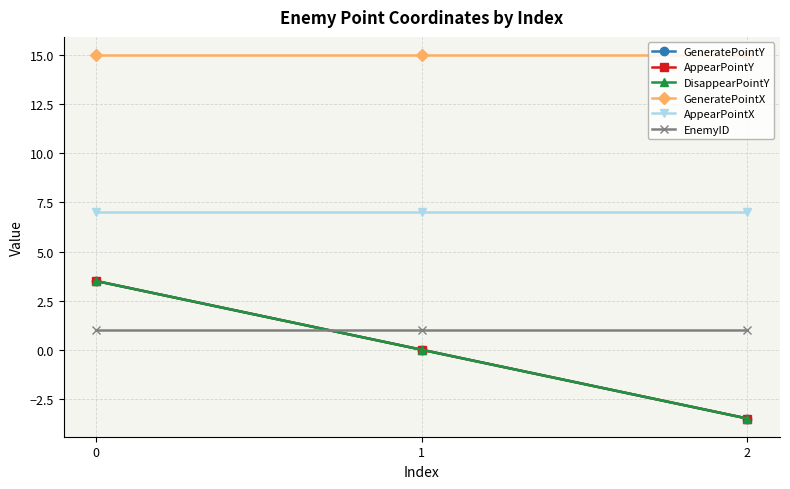

What is the sum of all EnemyID values?

3.0